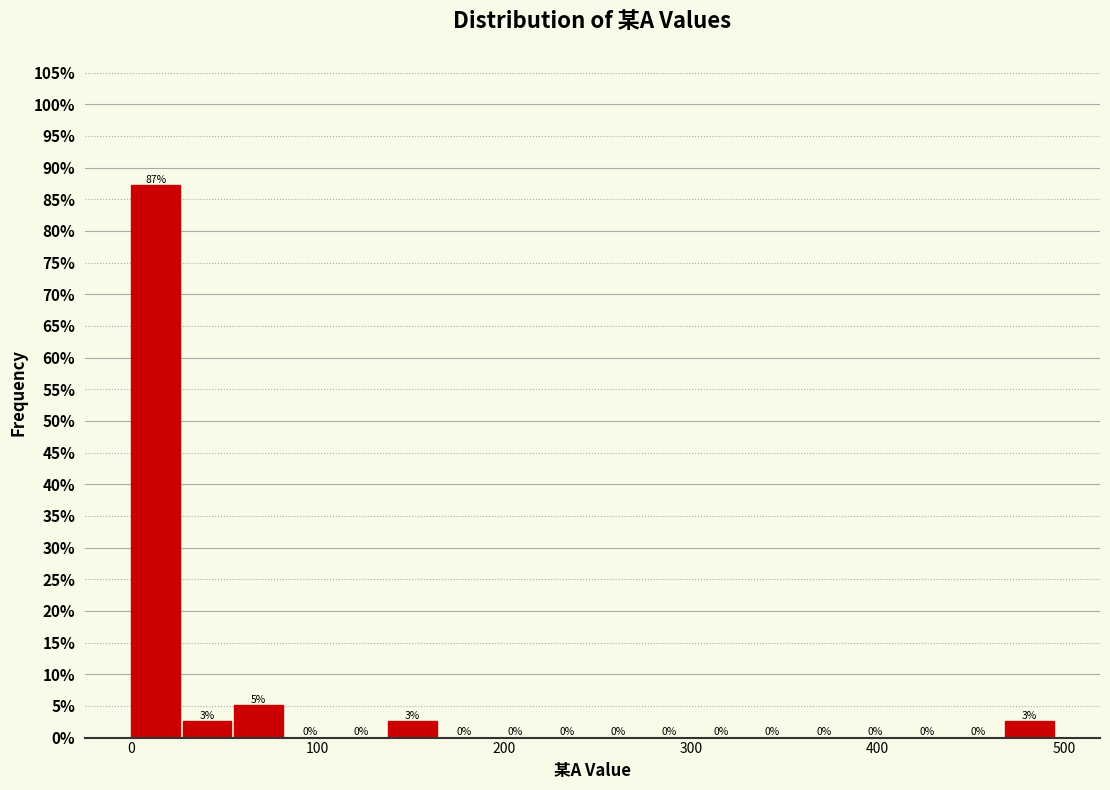

Read against the x-axis, roughly where is the centre of the tallest bar?

10